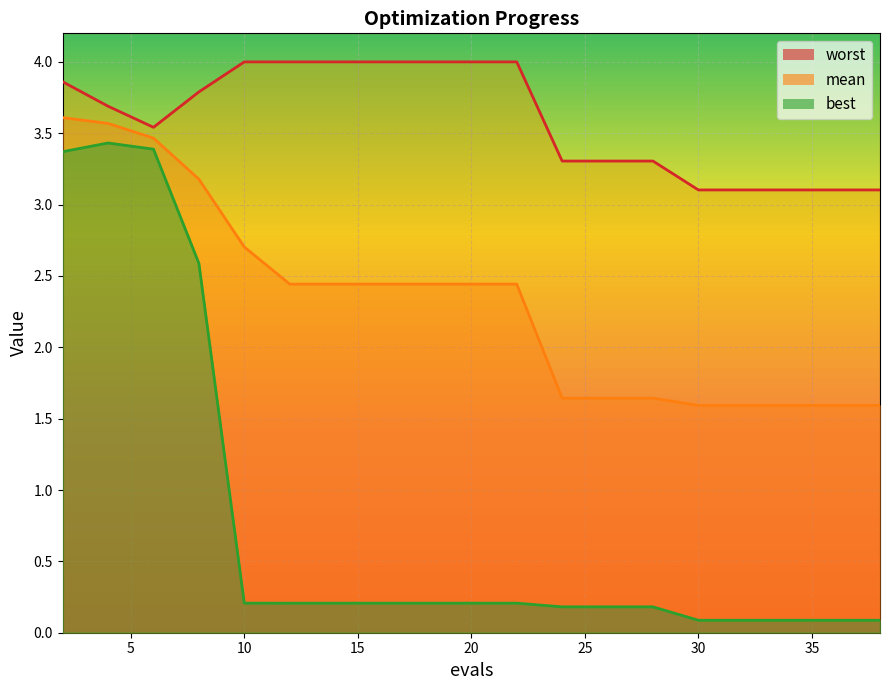

What is the sum of the mean values at 2 and 34?

5.2